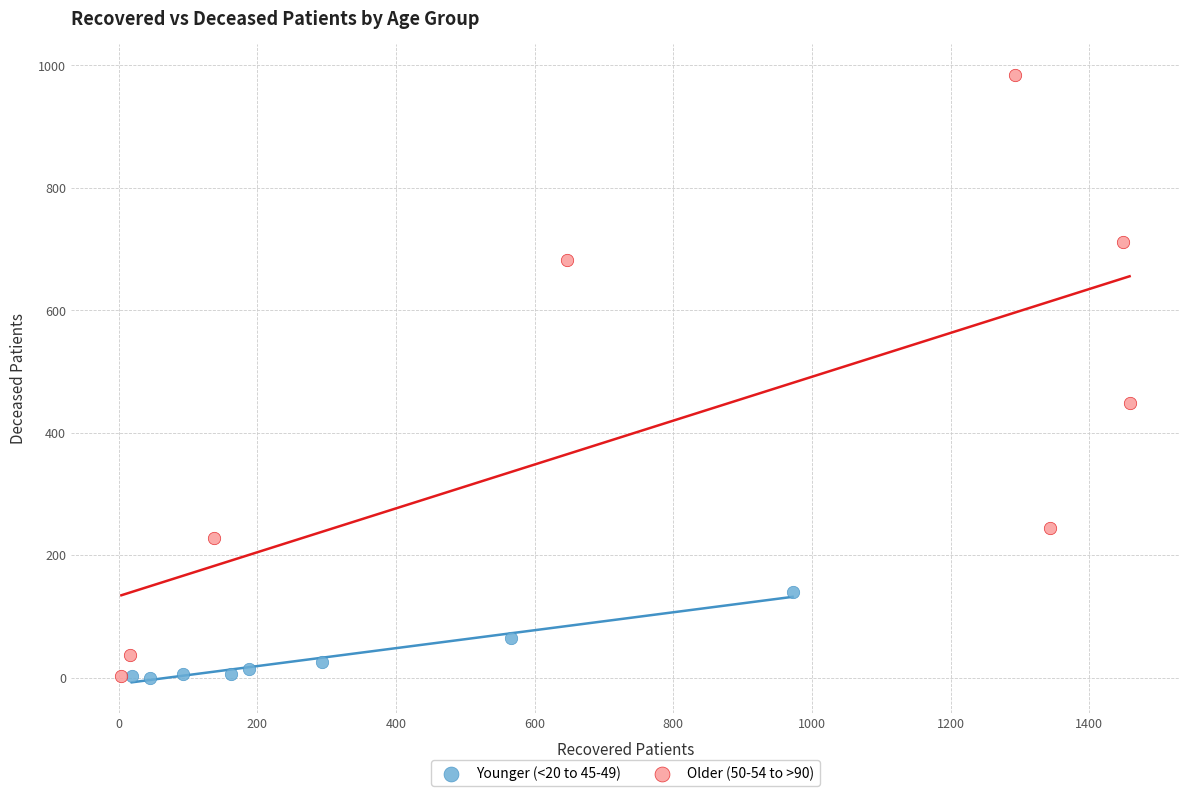

Which series reaches the maximum Y coordinate?

Older (50-54 to >90)